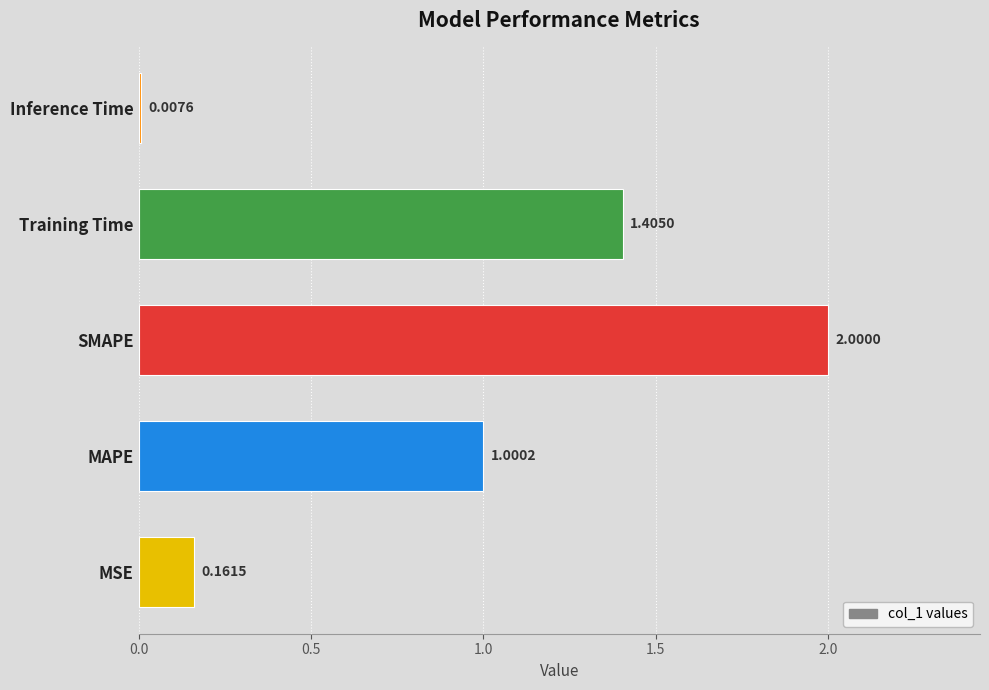

How many bars are there in total?

5